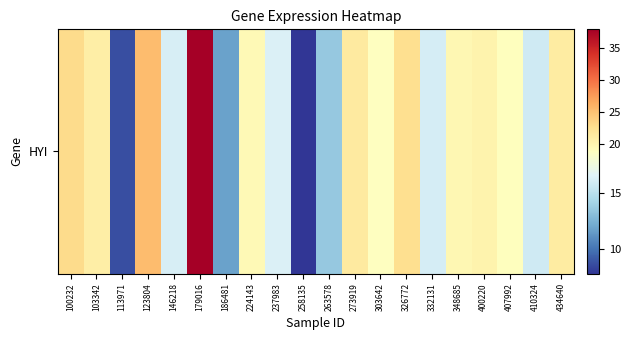

Is it true that the value at 237983 is 16.4?

True